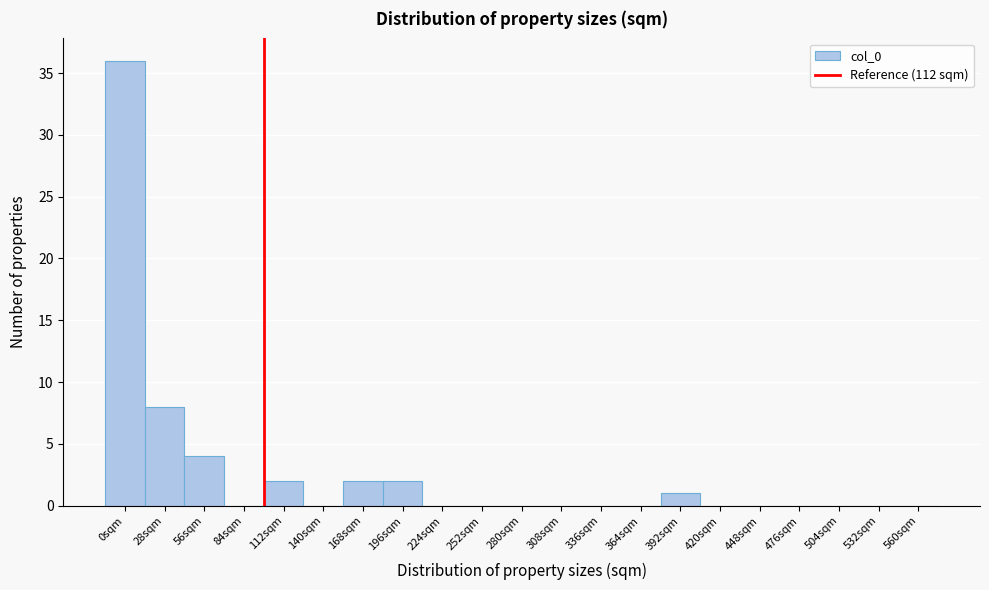

Reading left to right, transcribe all the data shown in this chart.

0sqm=36	28sqm=8	56sqm=4	84sqm=0	112sqm=2	140sqm=0	168sqm=2	196sqm=2	224sqm=0	252sqm=0	280sqm=0	308sqm=0	336sqm=0	364sqm=0	392sqm=1	420sqm=0	448sqm=0	476sqm=0	504sqm=0	532sqm=0	560sqm=0